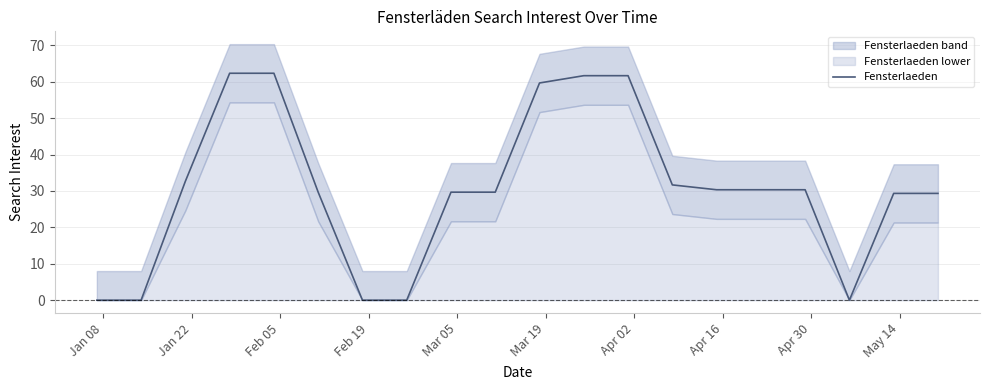

How many interior local valleys (lower than both neighbors) does the data have?

1